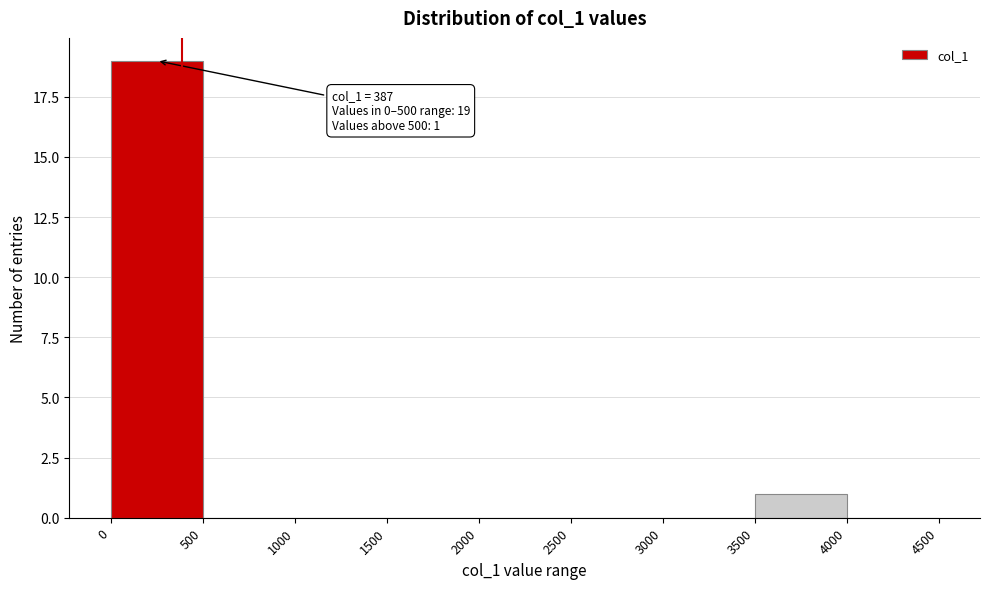

Over which range of the x-axis is the bar tallest?

0 to 500